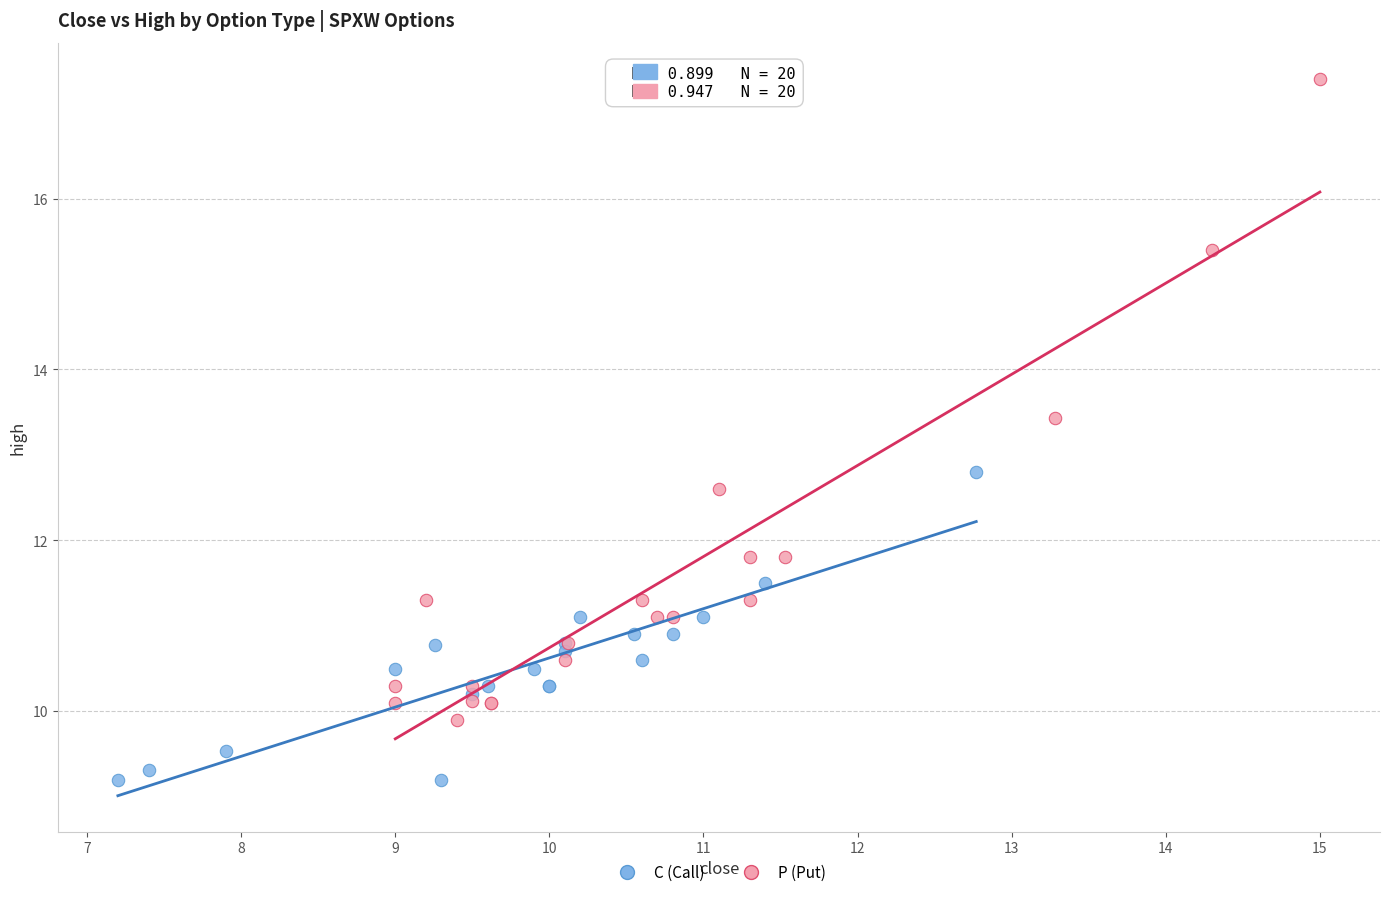

Which series contains the highest Y value?

P (Put)